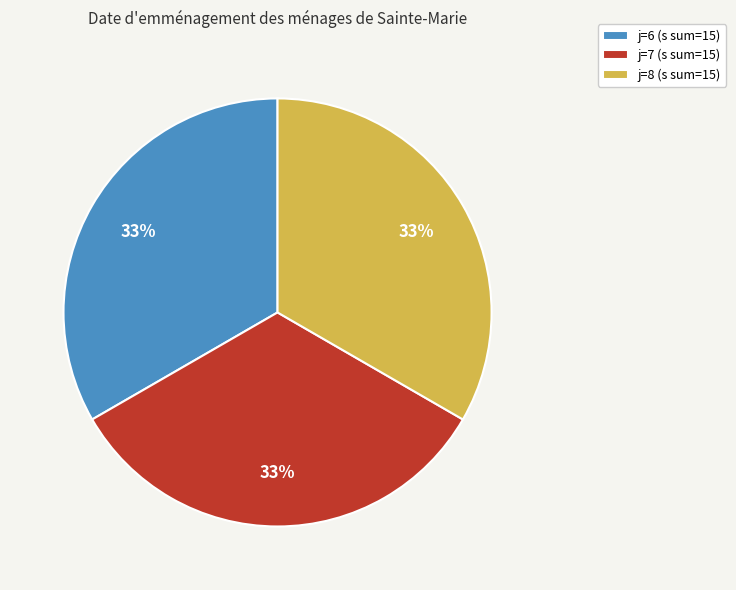

Is j=7 (s sum=15) the majority of the pie?

No